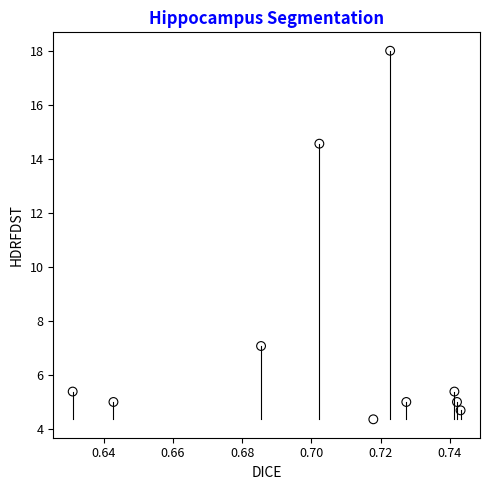

What is the average X value?

0.7